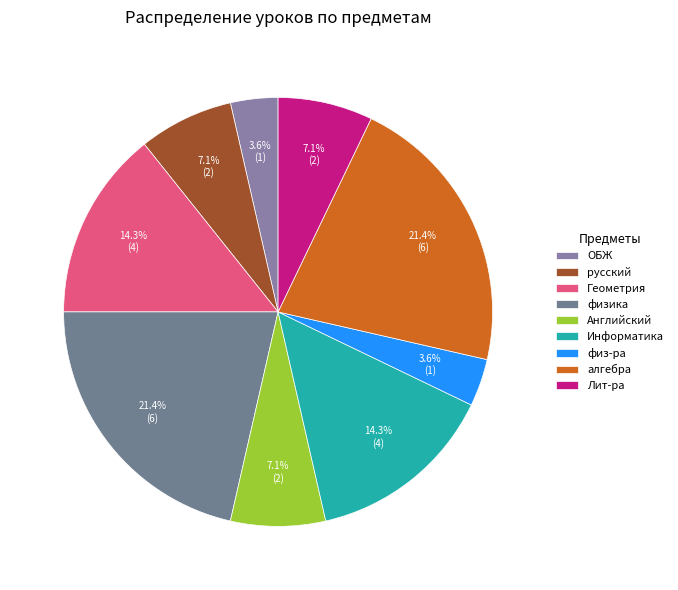

Does any single category account for the majority?

No